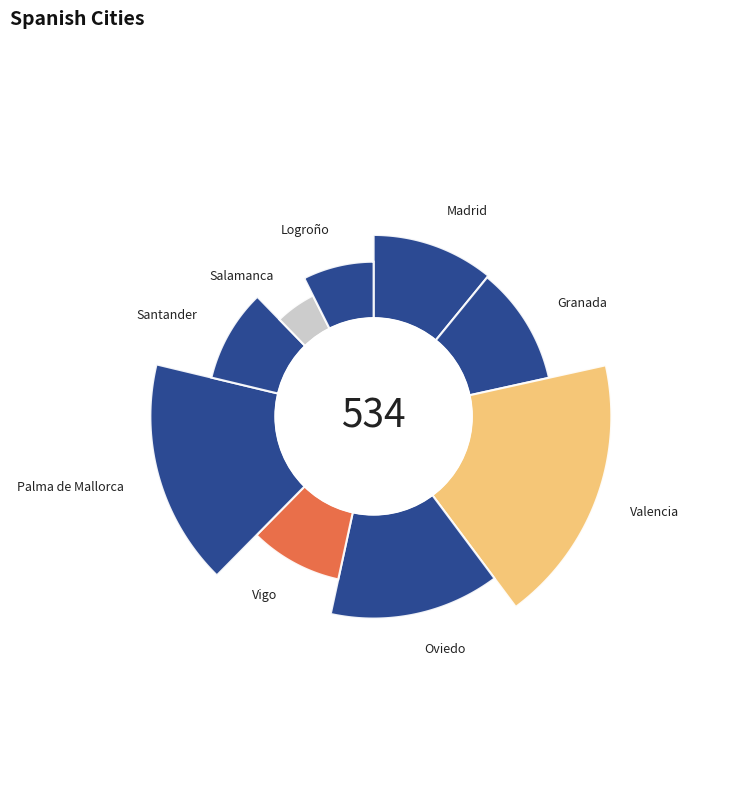

How many segments does this pie chart have?

9